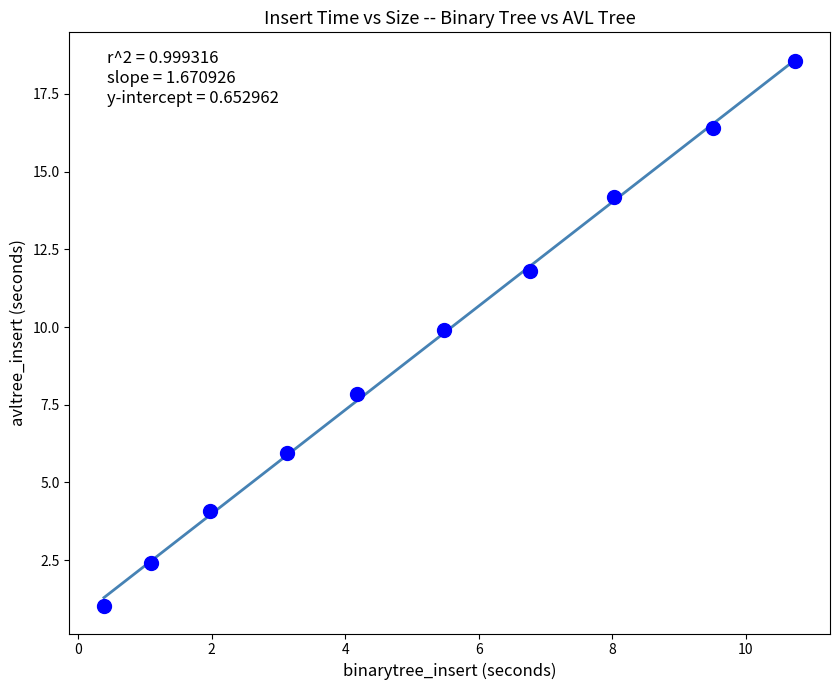

What is the average Y value?

9.2